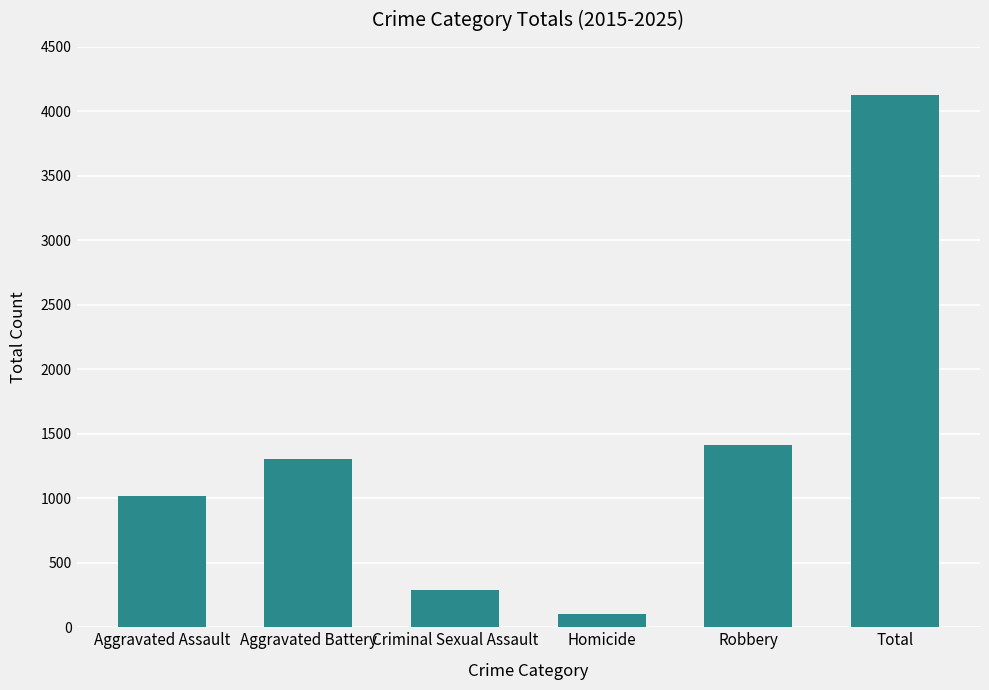

What position from the right is Aggravated Battery?

5